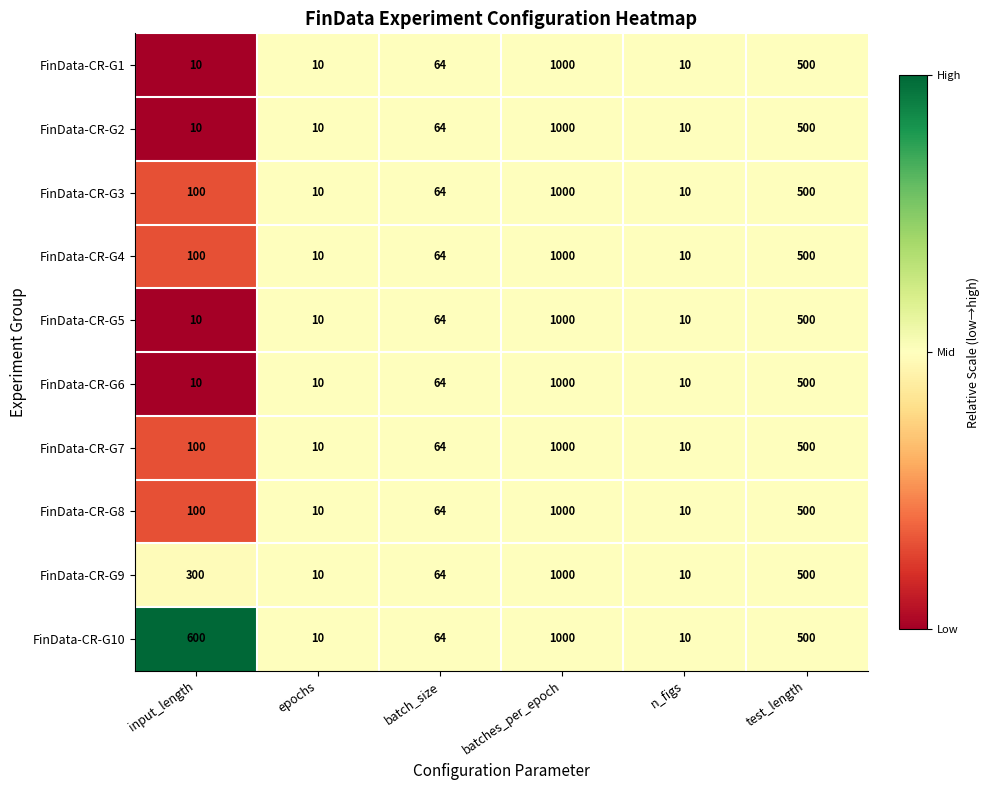

True or false: FinData-CR-G4 has a value of 348 at test_length.

False